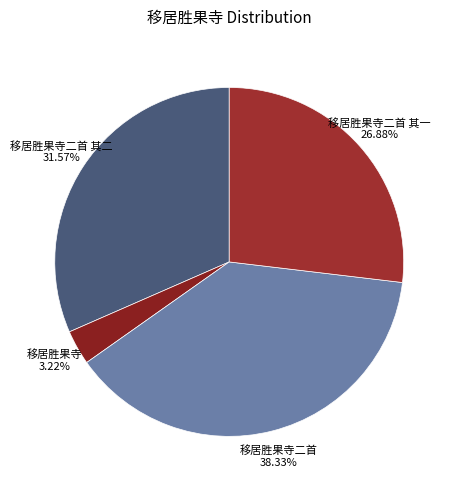

Which slice is the smallest?

移居胜果寺